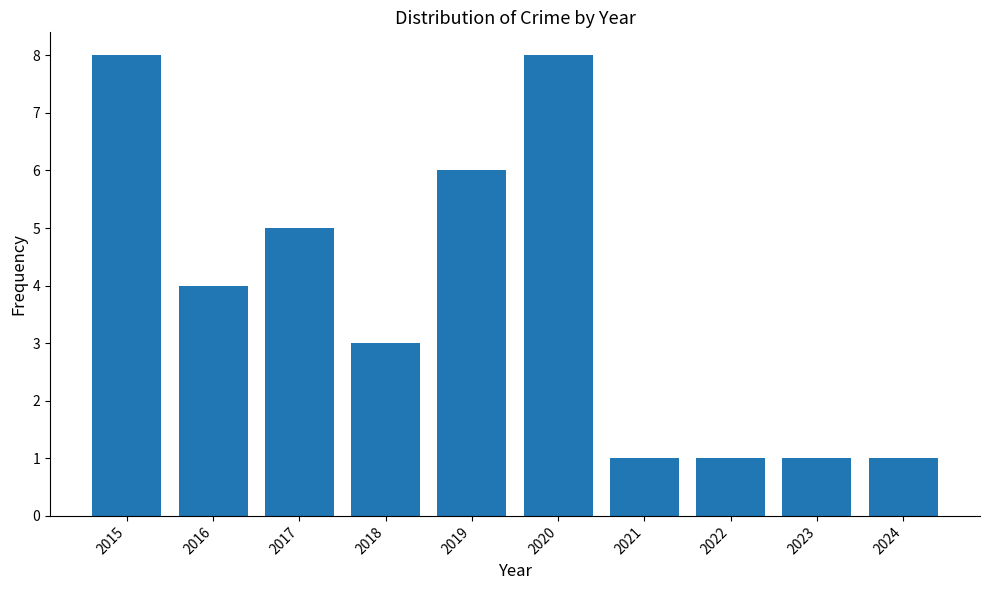

Is it true that the value at 2022 is 0?

False